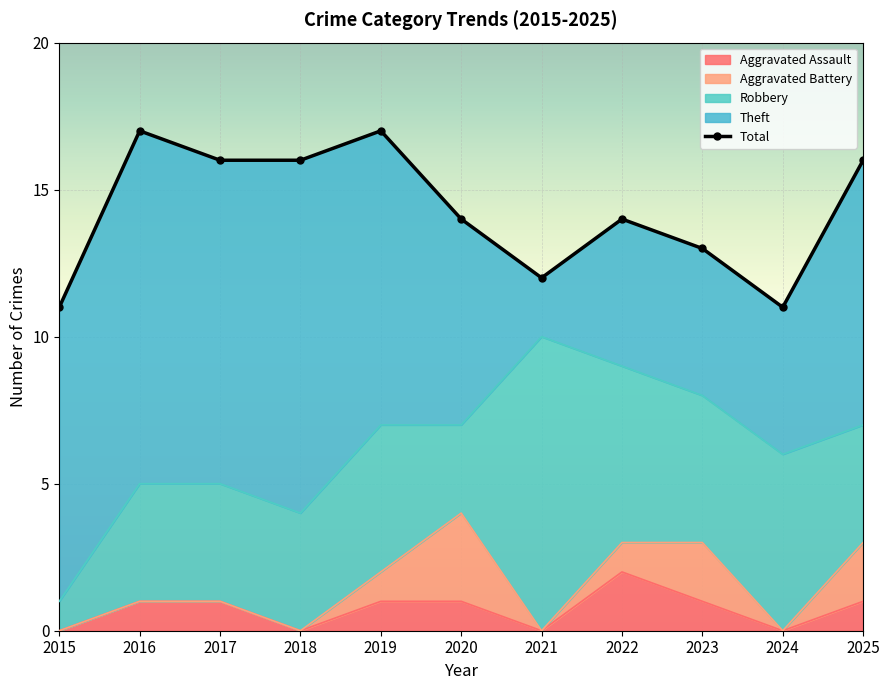

What is the maximum value shown in the chart?

17